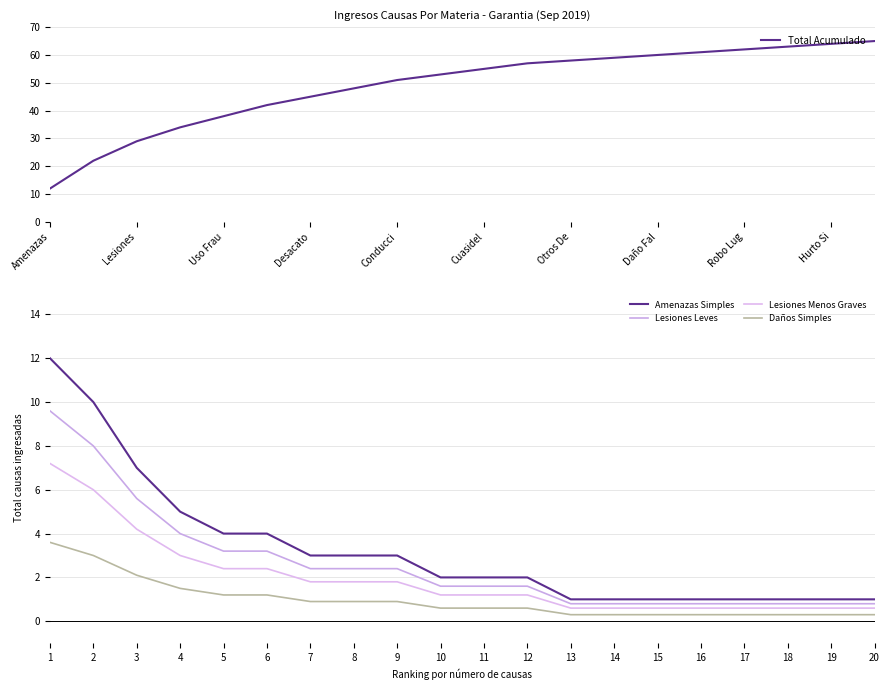

What is the maximum value for Total Acumulado?

65